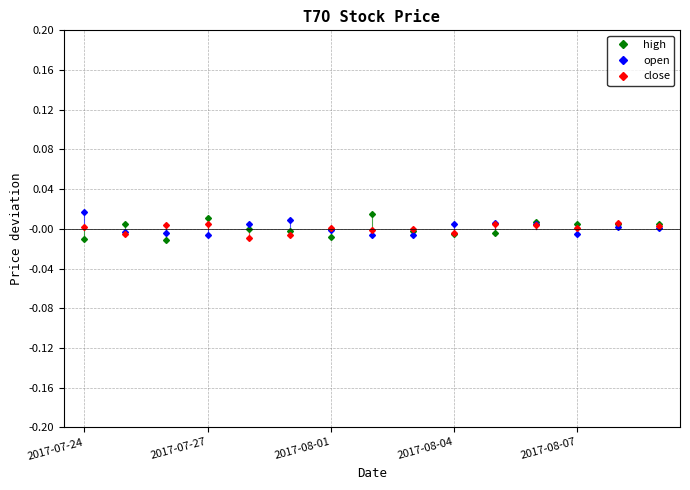

True or false: close has more than 2 interior local peaks.

True